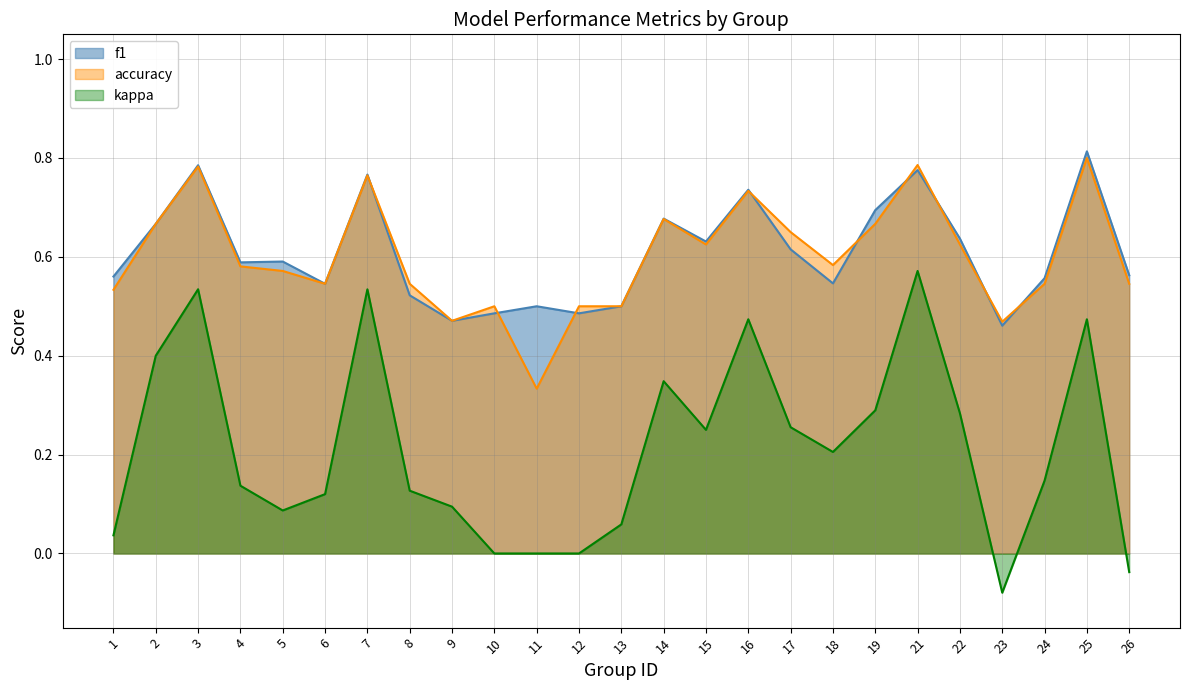

What are all the series names shown in the legend?

f1, accuracy, kappa